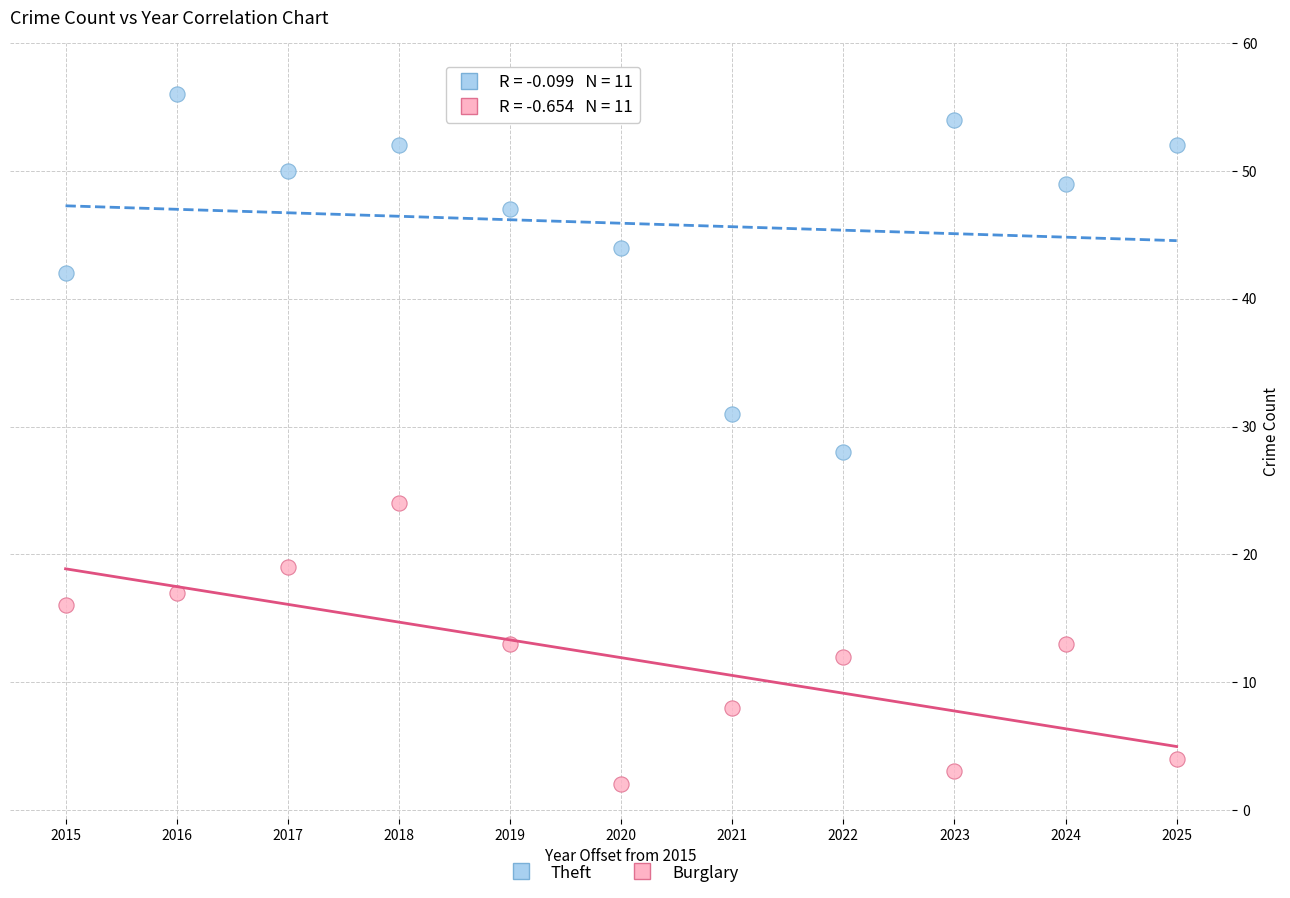

What are all the series names shown in the legend?

Theft, Burglary